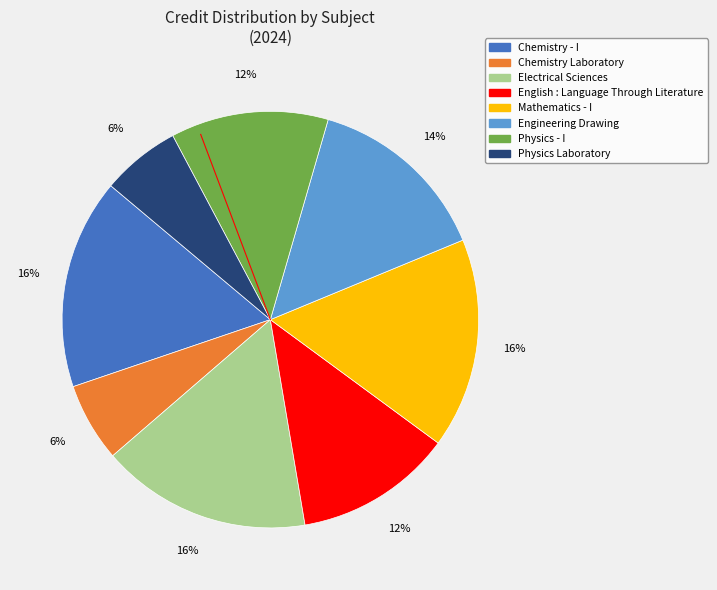

Do English : Language Through Literature and Mathematics - I together represent more than half of the pie?

No